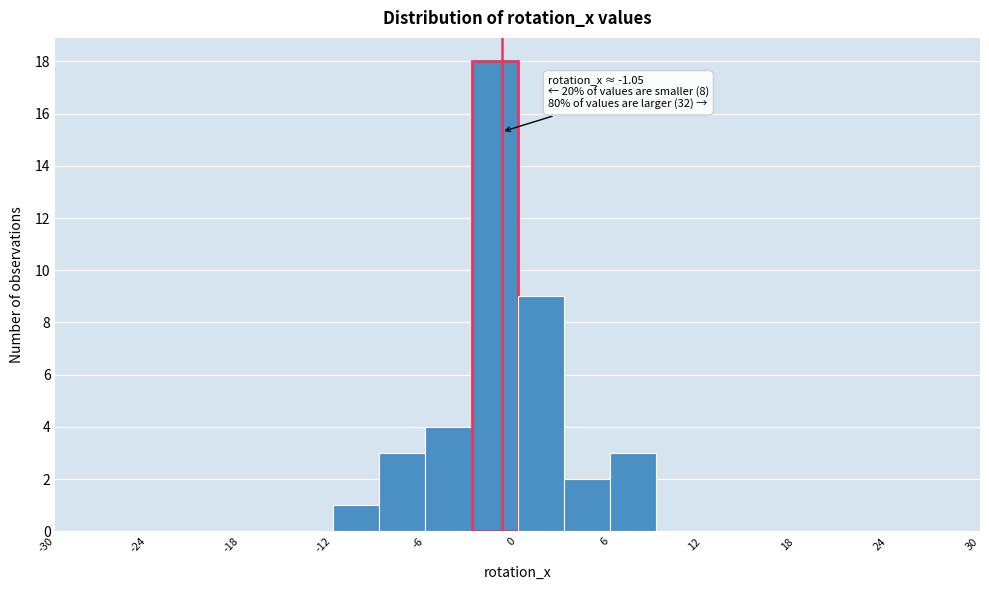

Around what value on the x-axis is the tallest bar? Give the approximate position of its centre, as read against the axis.

-1